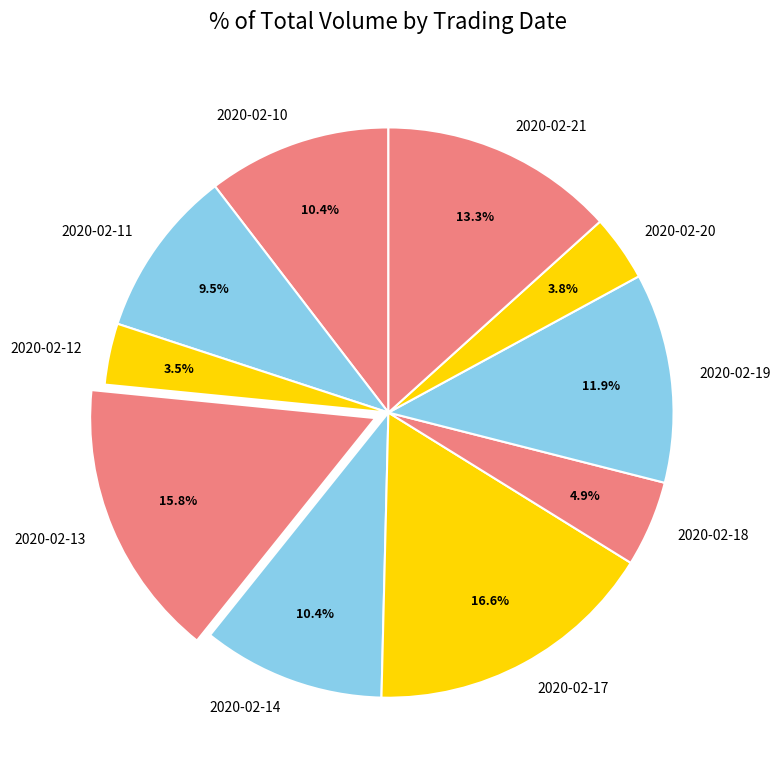

To the nearest percent, what percentage of the pie is 2020-02-20?

4%